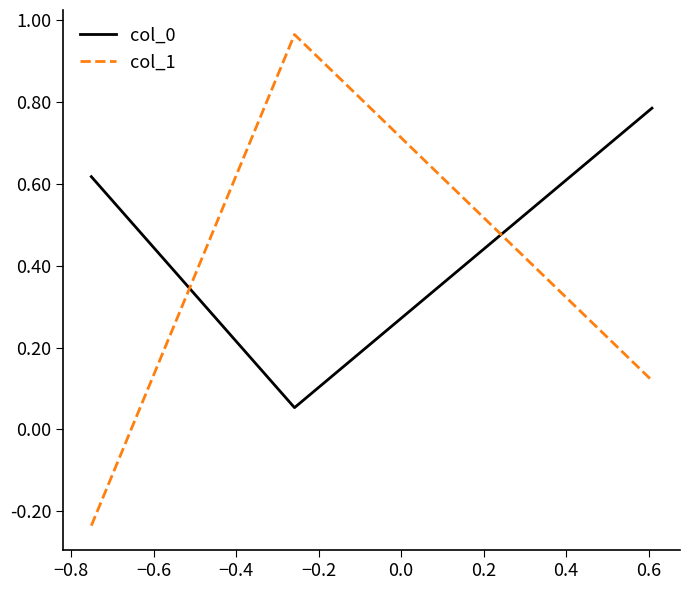

How many positive values does the col_1 series have?

2